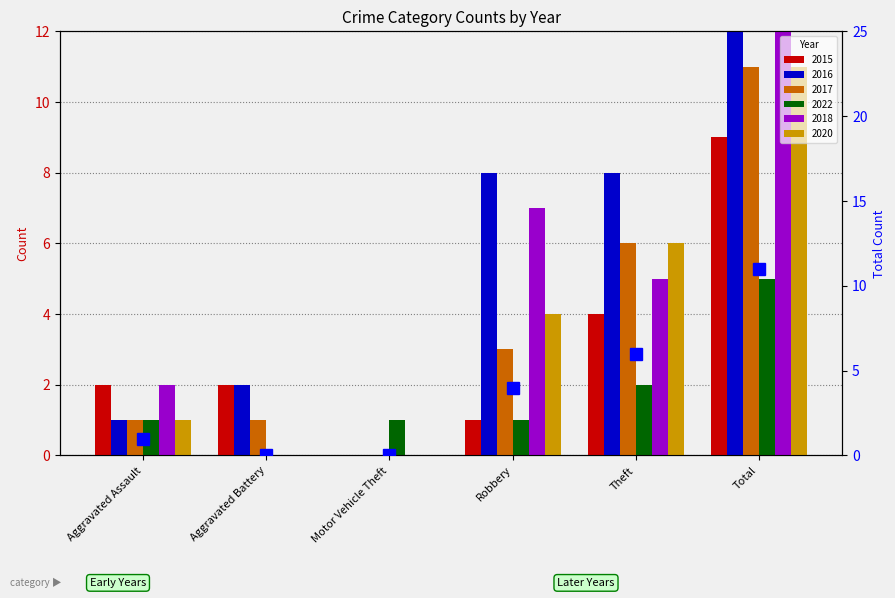

Does the chart contain stacked bars?

No